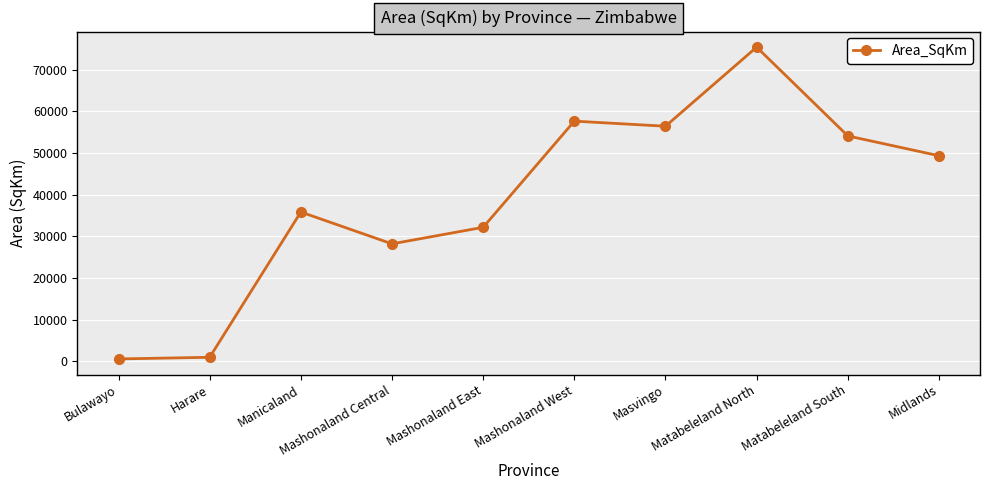

What is the label of the 10th point from the right?

Bulawayo